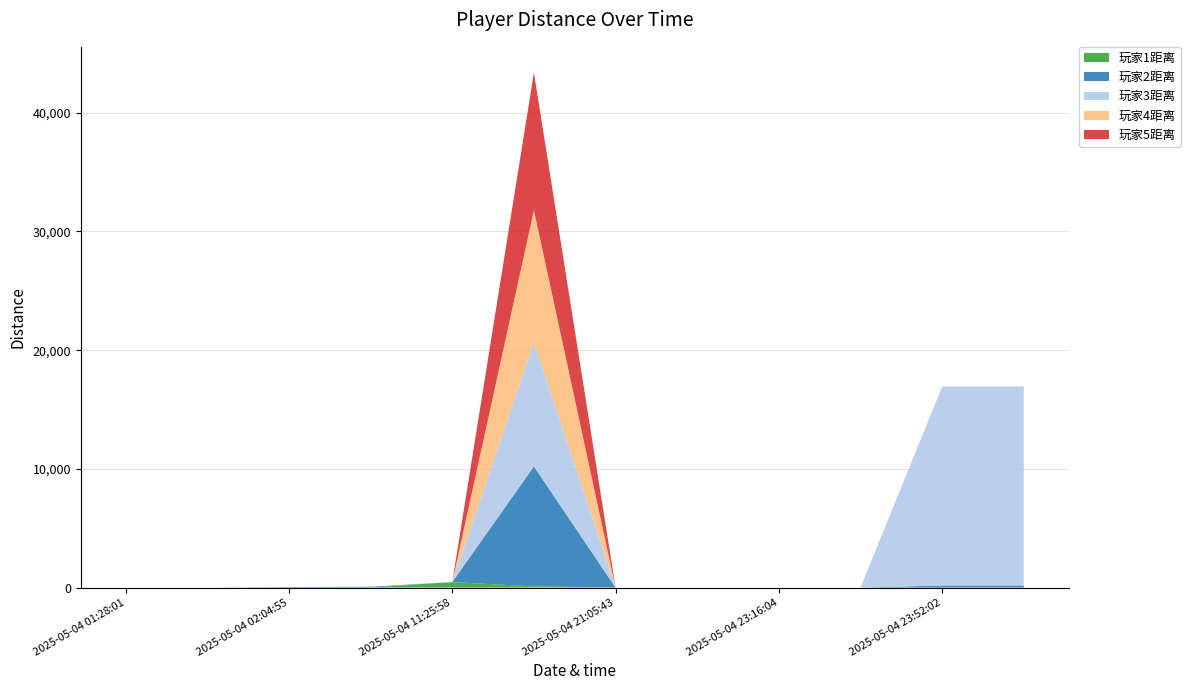

Reading left to right, list all the values displayed in this chart.

玩家1距离: 1	0	0	4	461	102	0	0	0	0	0	0
玩家2距离: 0	0	45	64	0	10106	0	0	0	0	172	172
玩家3距离: 0	0	0	0	0	10456	0	0	0	0	16766	16766
玩家4距离: 0	0	0	0	0	11133	0	0	0	0	0	0
玩家5距离: 0	0	0	0	0	11589	0	0	0	0	0	0